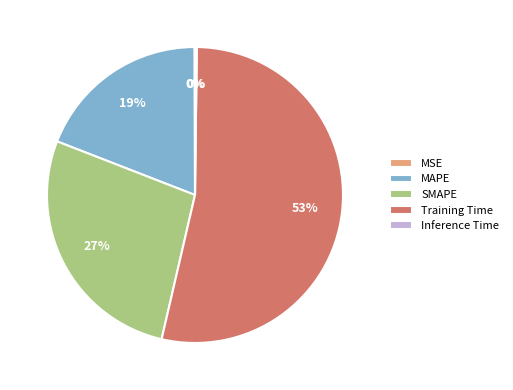

To the nearest percent, what portion does SMAPE represent?

27%